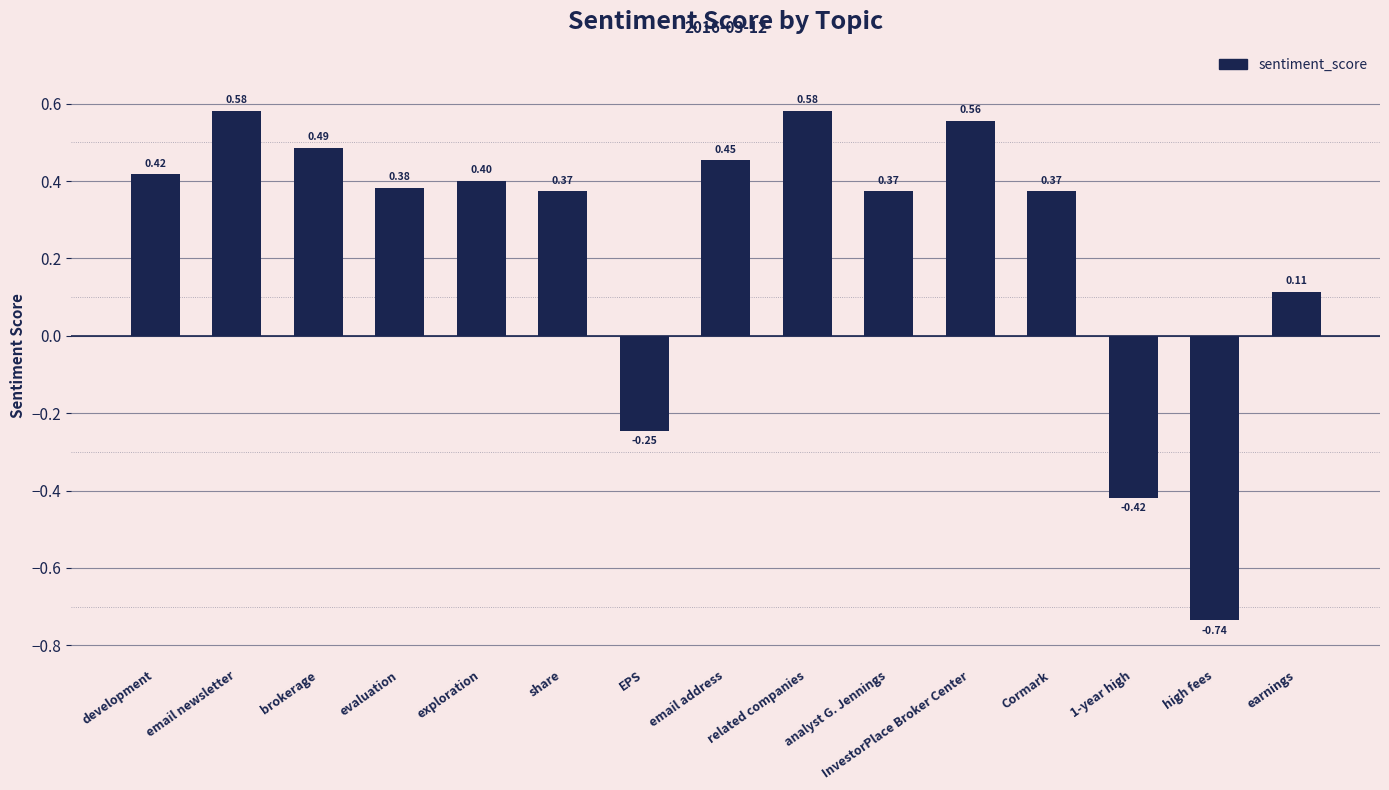

What position from the right is EPS?

9